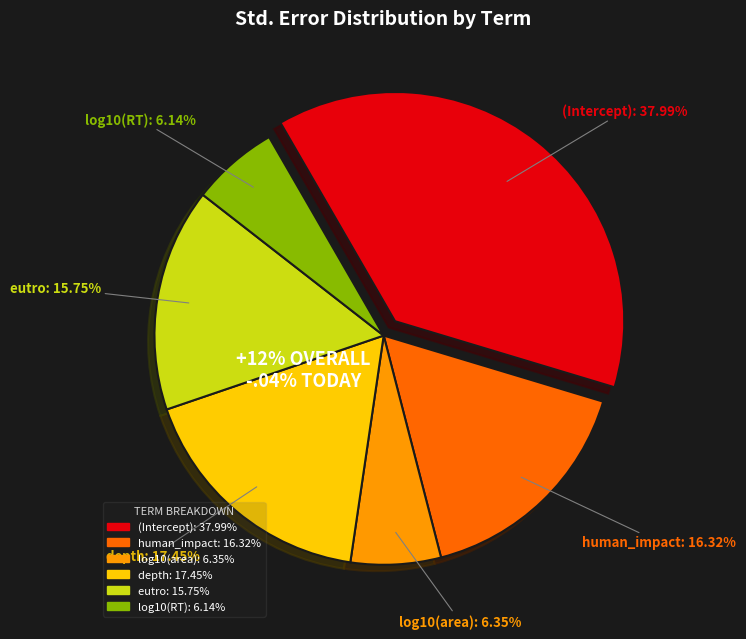

To the nearest percent, what is the difference between the largest and smallest slice percentages?

32%